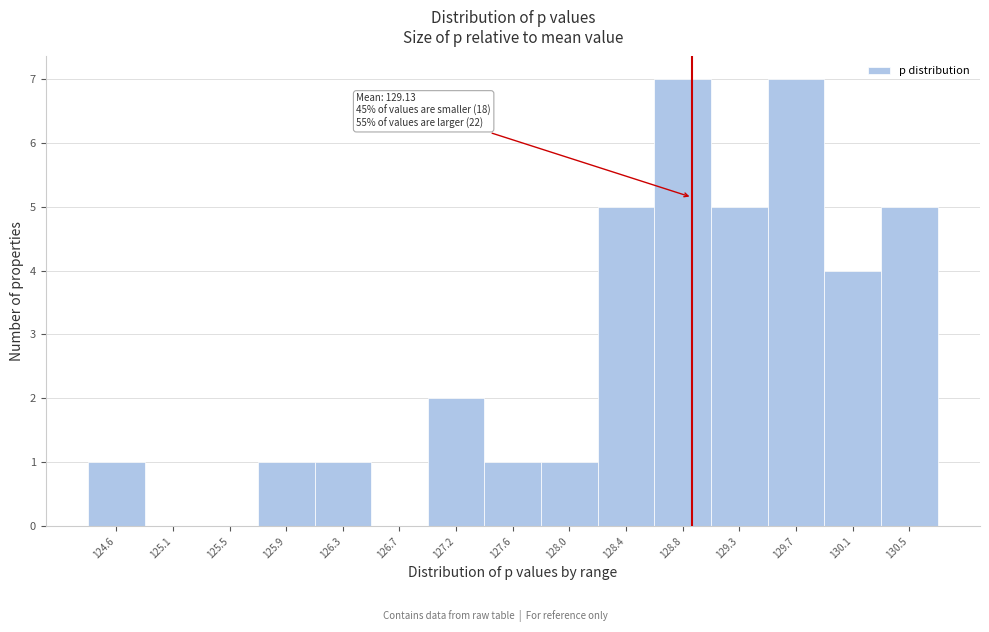

Reading right to left, extract all data points from this chart.

130.5=5	130.1=4	129.7=7	129.3=5	128.8=7	128.4=5	128.0=1	127.6=1	127.2=2	126.7=0	126.3=1	125.9=1	125.5=0	125.1=0	124.6=1